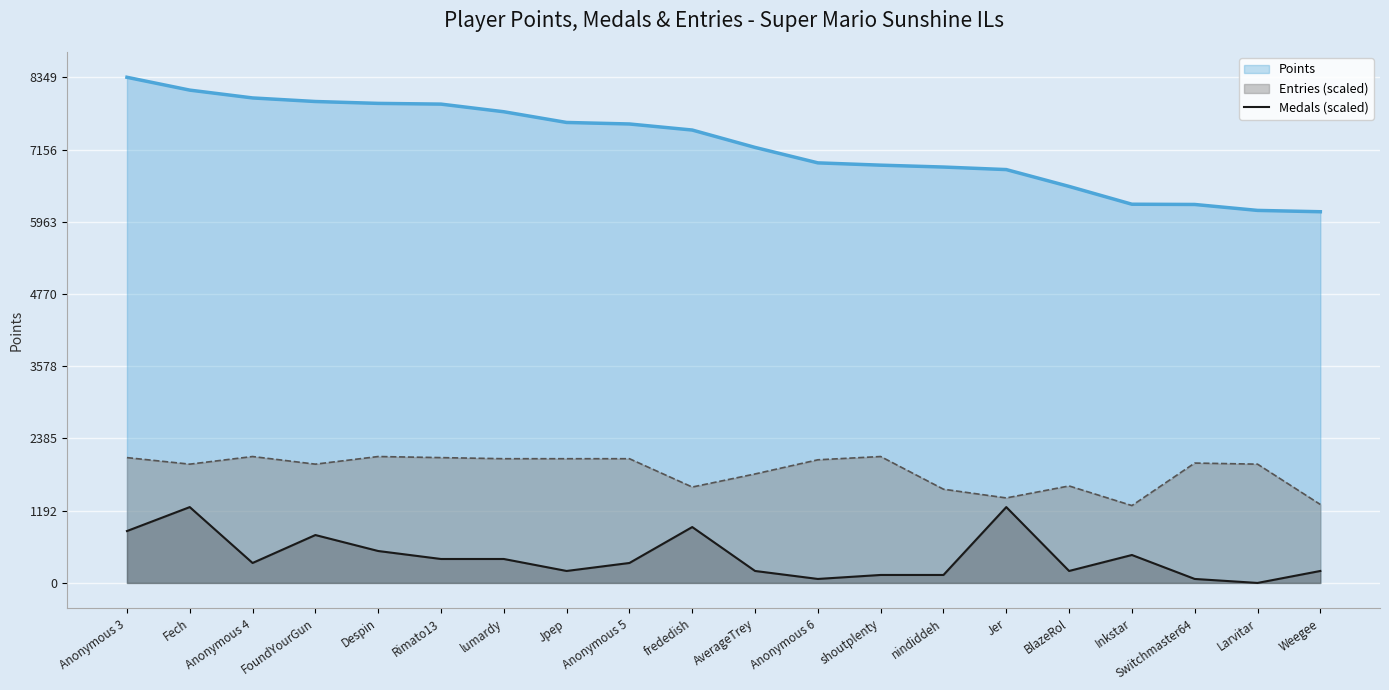

Is it true that Points equals 3776.5 at lumardy?

False